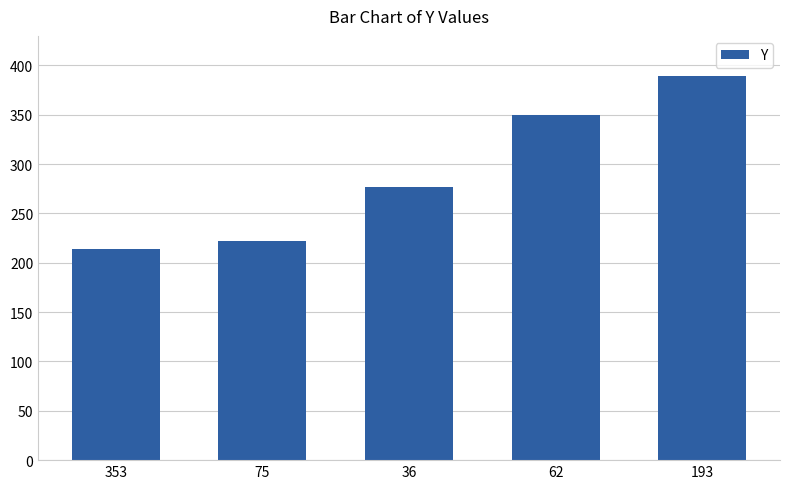

At which label is the value closest to 301?

36